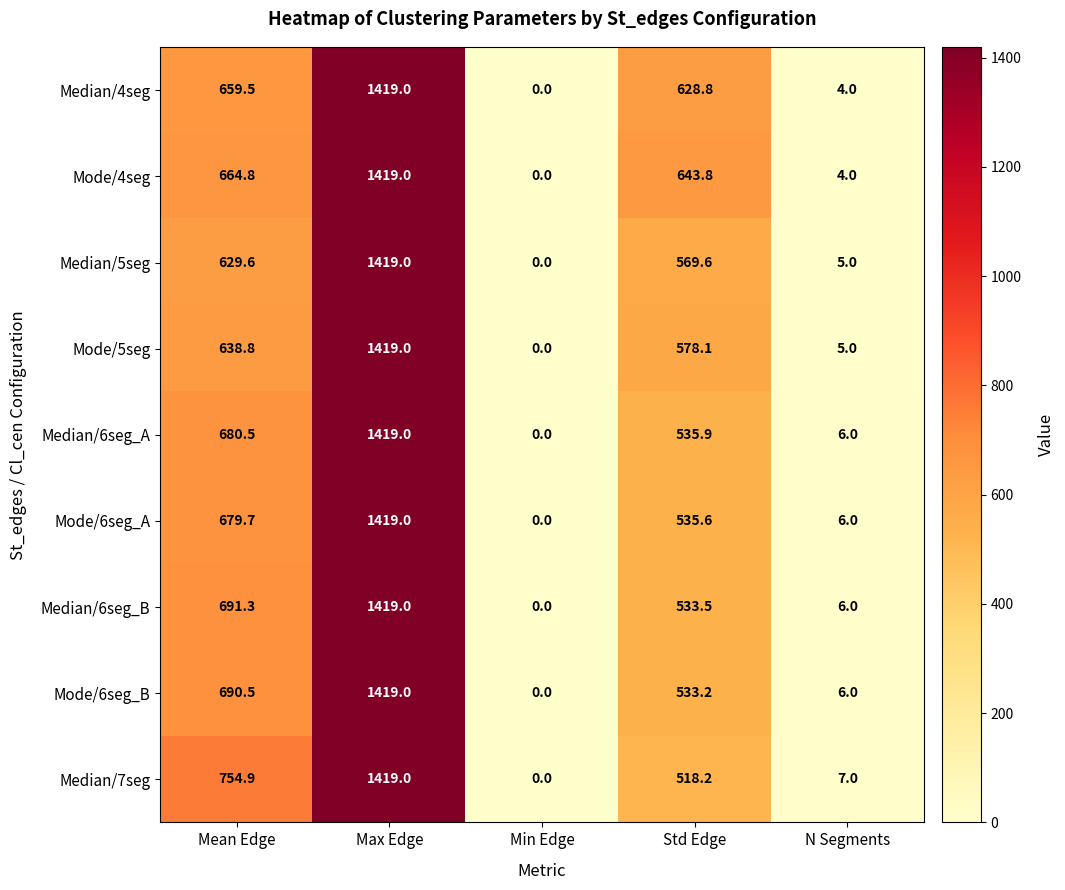

What is the spread (max minus min) of values at Mean Edge?

125.3